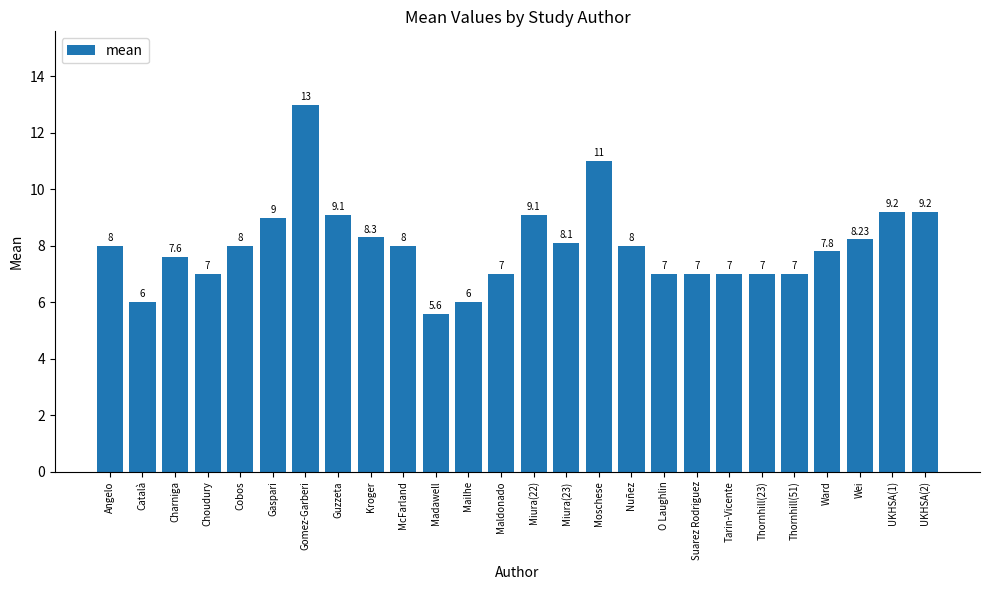

Are the bars horizontal?

No